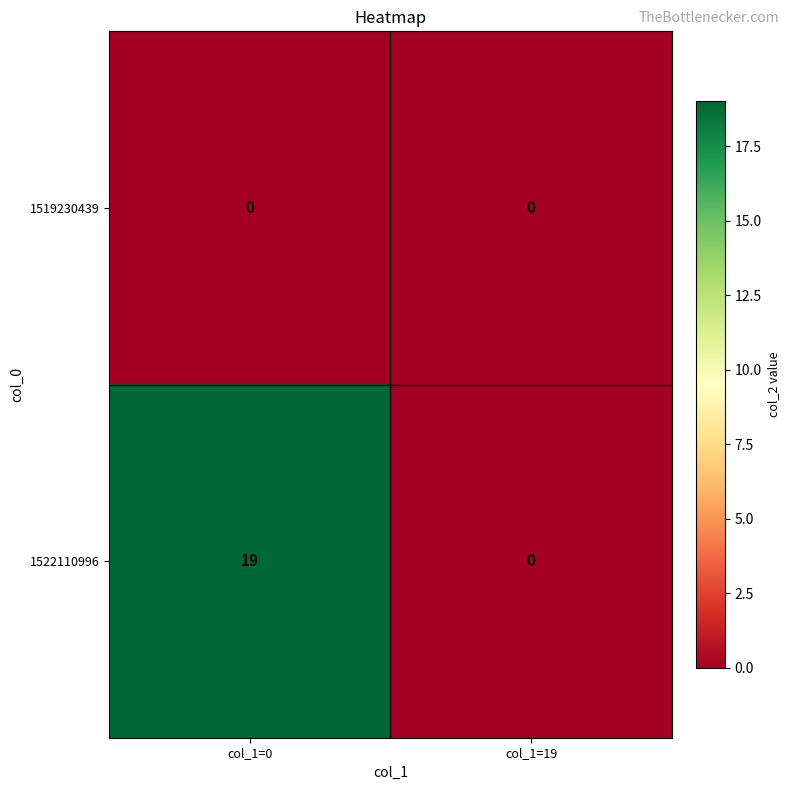

True or false: 1519230439 has a value of 0 at col_1=19.

True